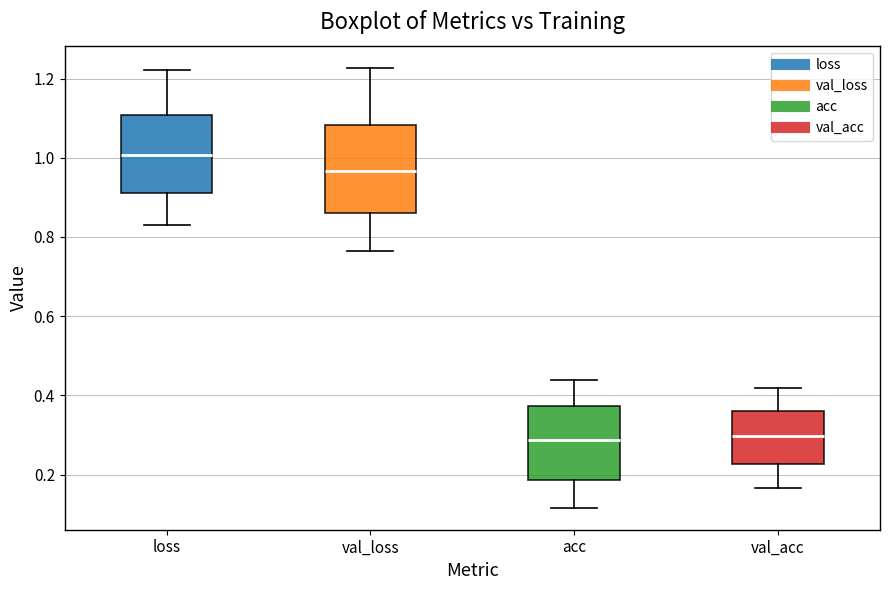

Reading left to right, transcribe this box plot: for each box, give where its median line is, the range the box spans, and where its two whiskers end, as read against the y-axis. The values are not printed on the chart, so give them approximately, as read against the axis.

loss: median 1.00, box 0.92 to 1.10, whiskers 0.82 to 1.22
val_loss: median 0.96, box 0.86 to 1.08, whiskers 0.76 to 1.22
acc: median 0.28, box 0.18 to 0.38, whiskers 0.12 to 0.44
val_acc: median 0.30, box 0.22 to 0.36, whiskers 0.16 to 0.42